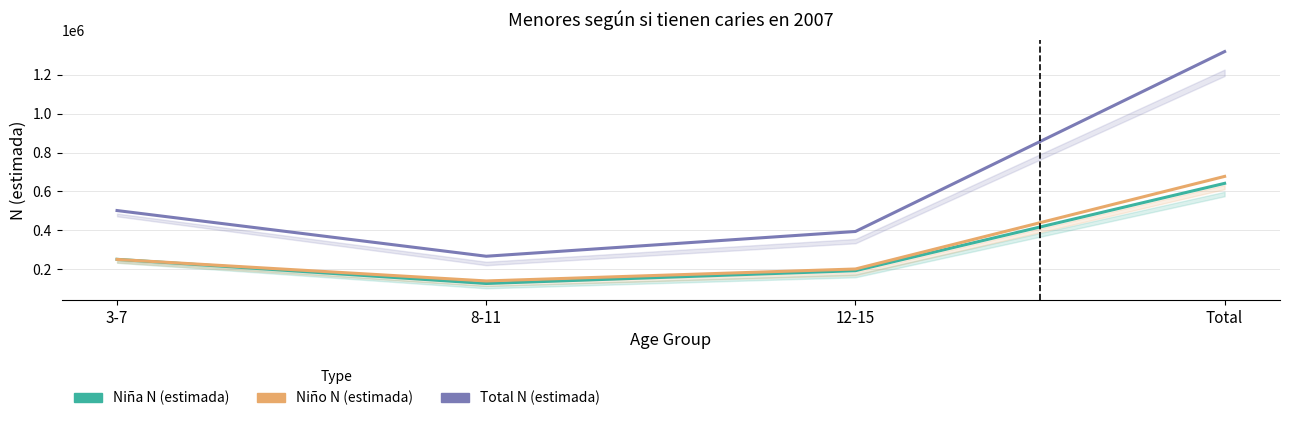

What is the difference between the highest and lowest values at 8-11?

140063